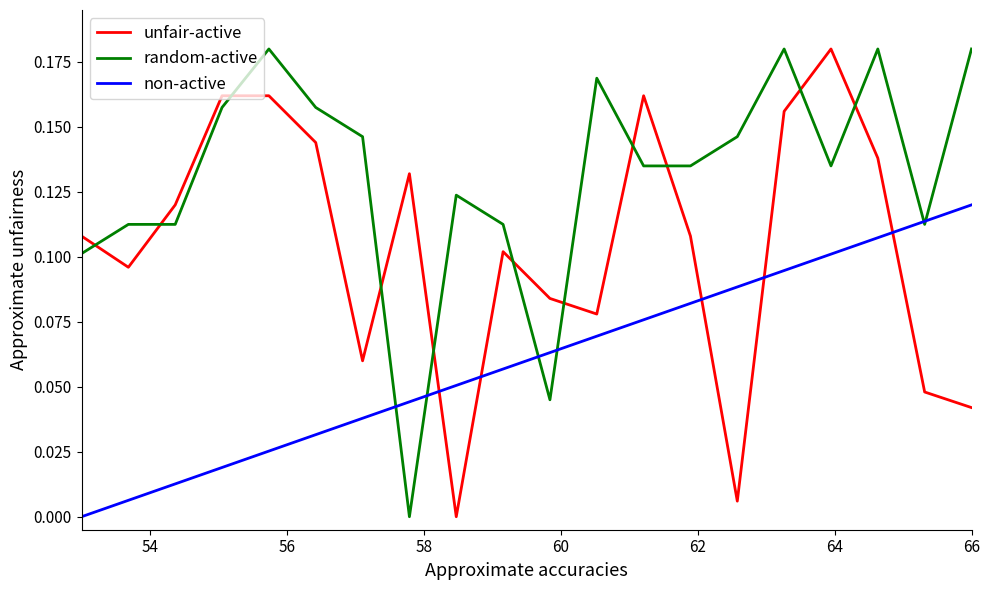

How many series are shown in this chart?

3